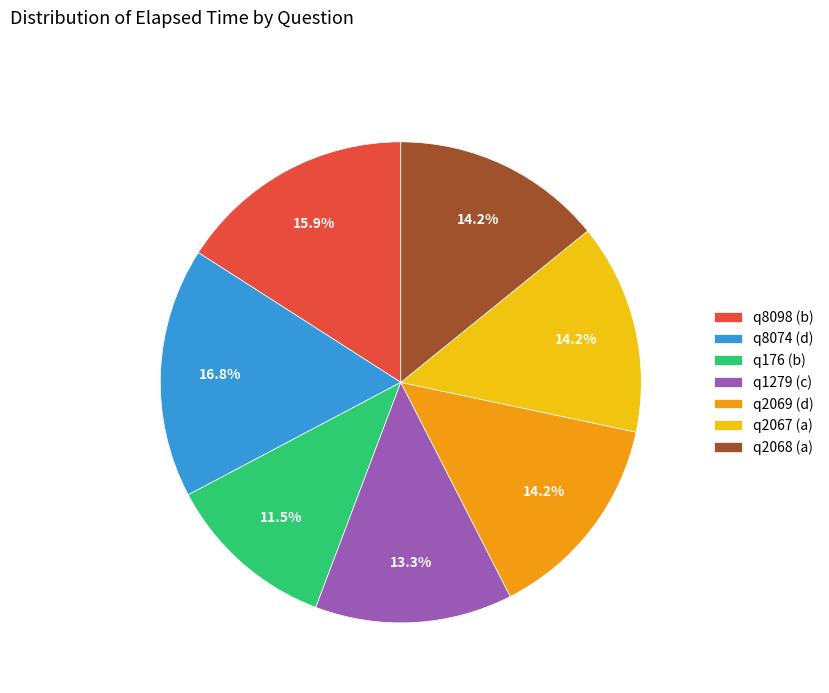

Does q176 (b) account for over 50% of the chart?

No